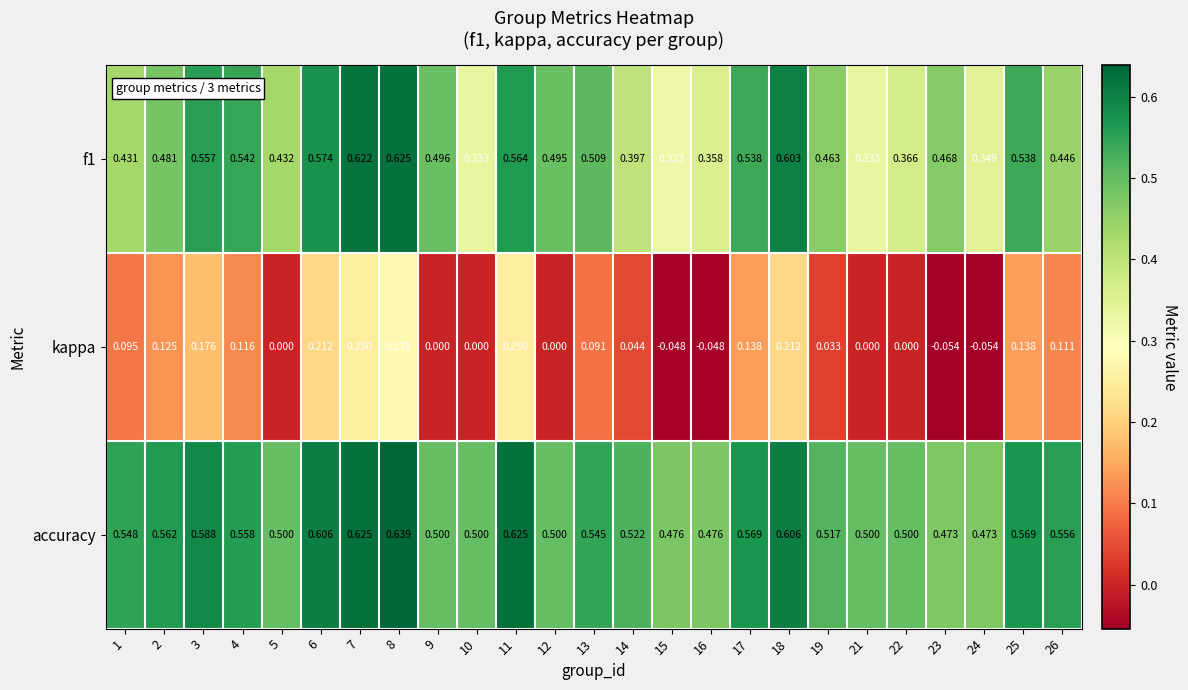

Which category has the highest value across all series?

8